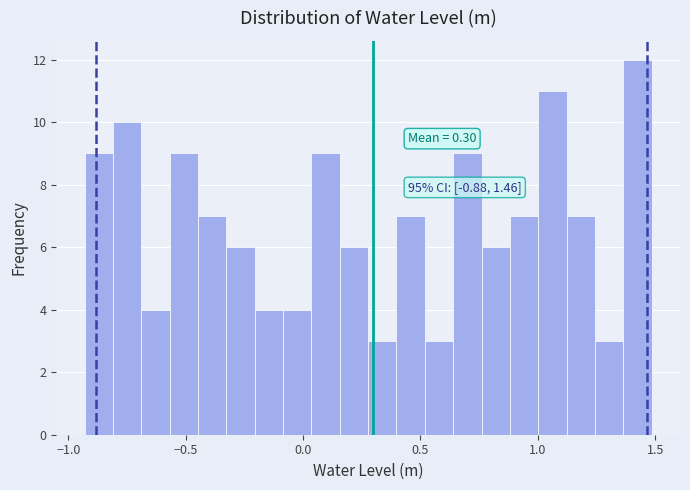

Around what value on the x-axis is the tallest bar? Give the approximate position of its centre, as read against the axis.

1.40